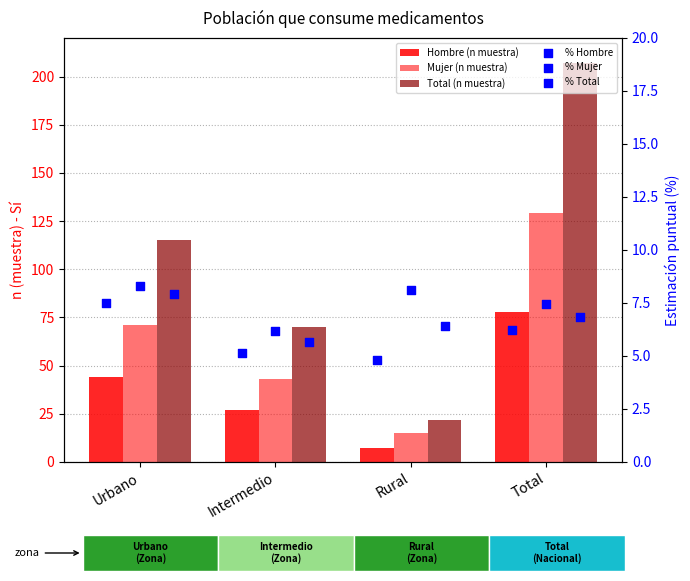

At how many categories does at least one series exceed 129?

1